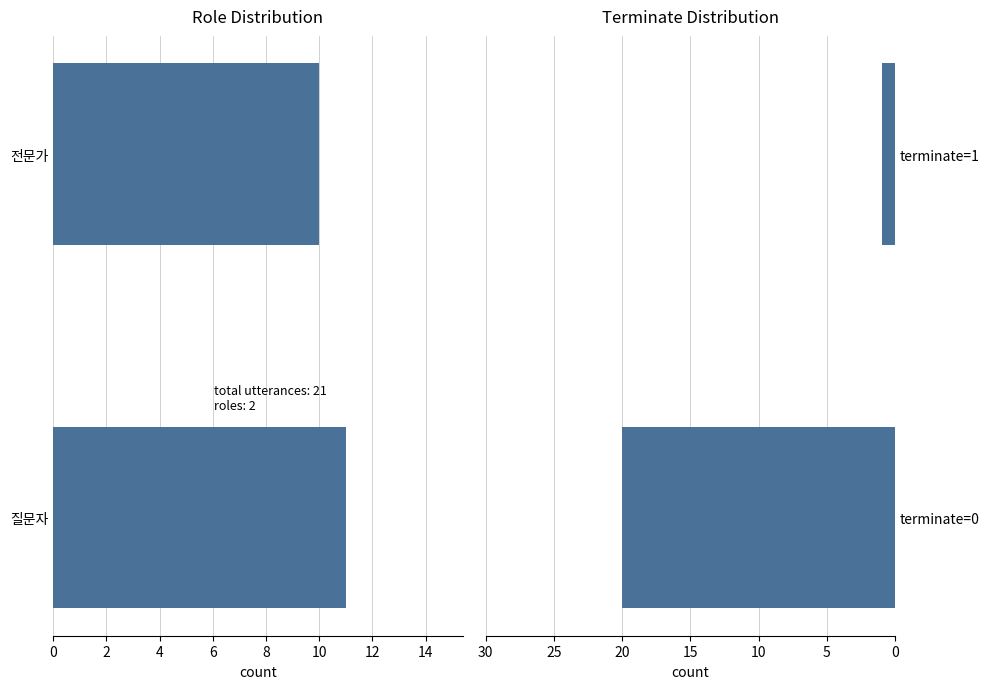

What is the sum of the role values at 질문자 and 전문가?

21